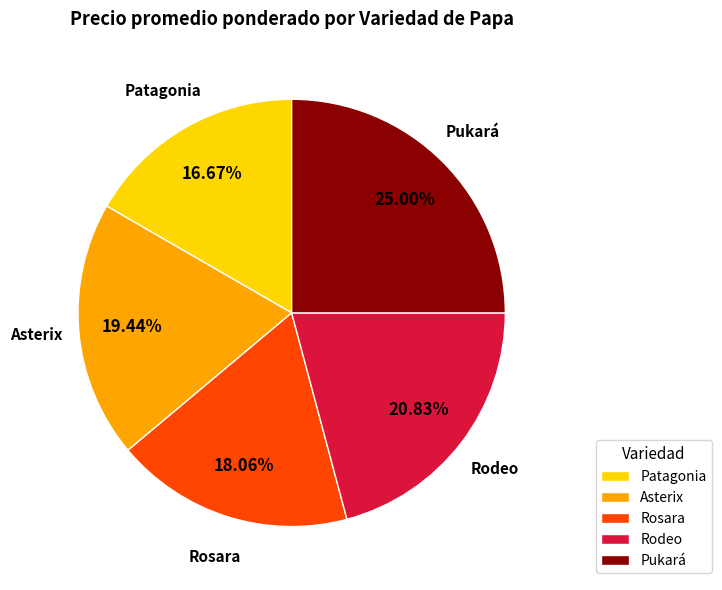

The Pukará slice represents 12% of the pie. True or false?

False